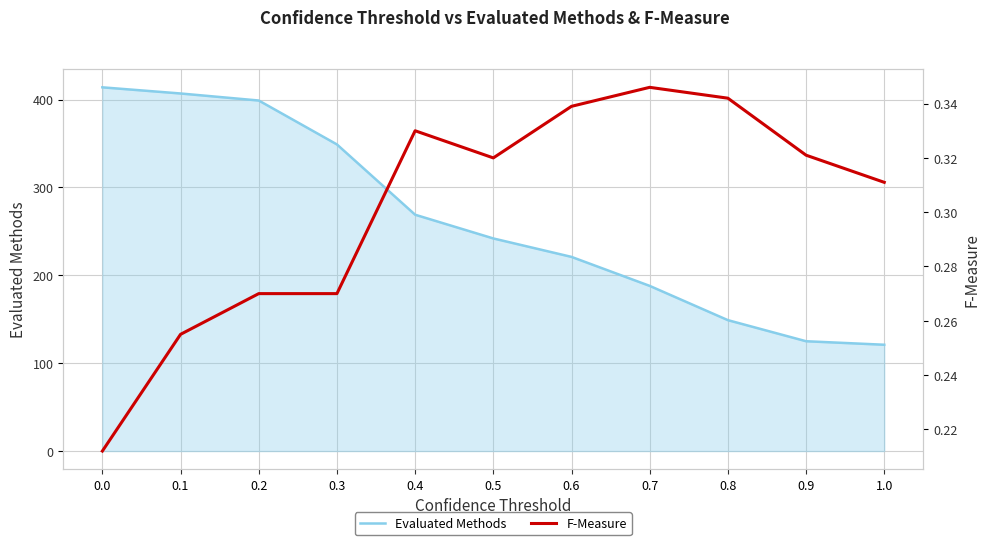

Reading right to left, extract all data points from this chart.

Evaluated Methods: 121.0	125.0	149.0	188.0	221.0	242.0	269.0	349.0	399.0	407.0	414.0
F-Measure: 0.3	0.3	0.3	0.3	0.3	0.3	0.3	0.3	0.3	0.3	0.2